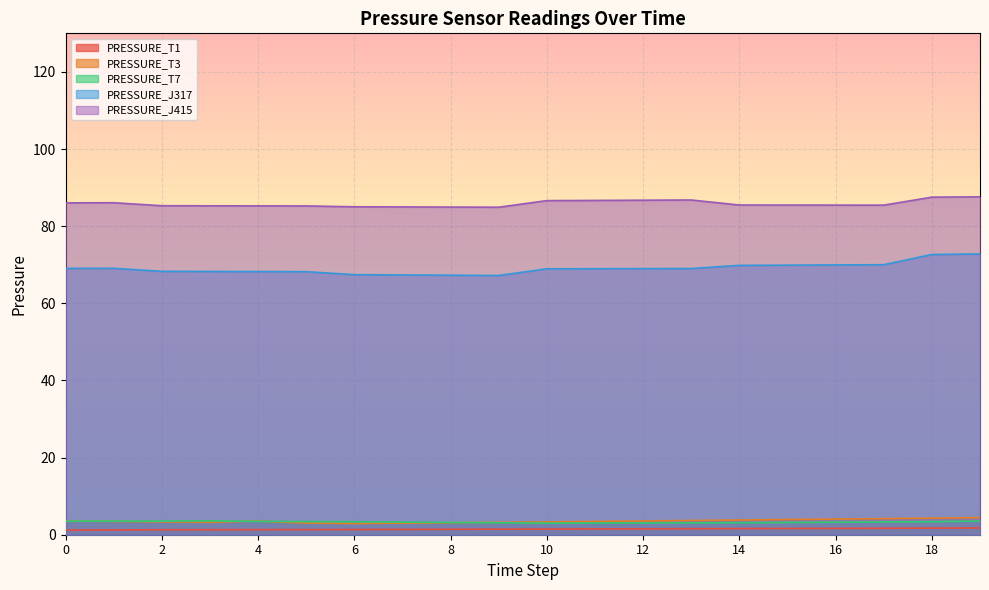

Is the value of PRESSURE_T7 at 16 greater than the value of PRESSURE_T3 at 16?

No